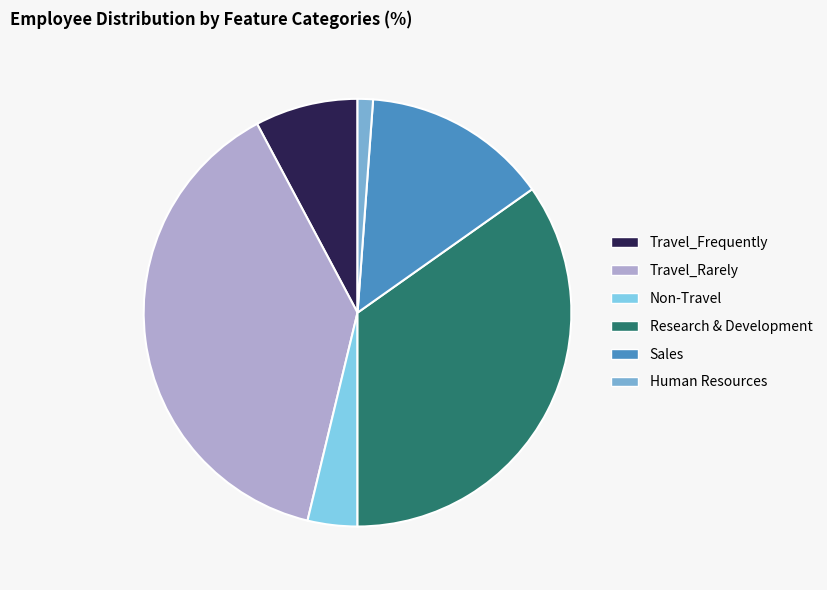

How many slices are in this pie chart?

6